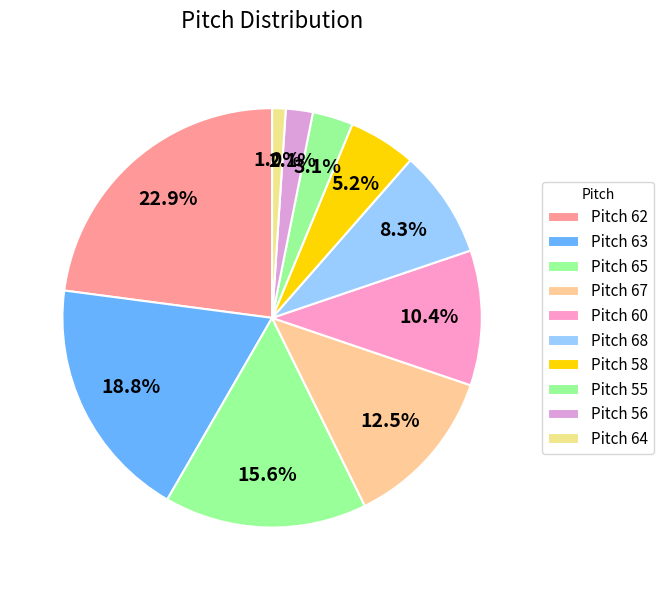

How many slices are in this pie chart?

10